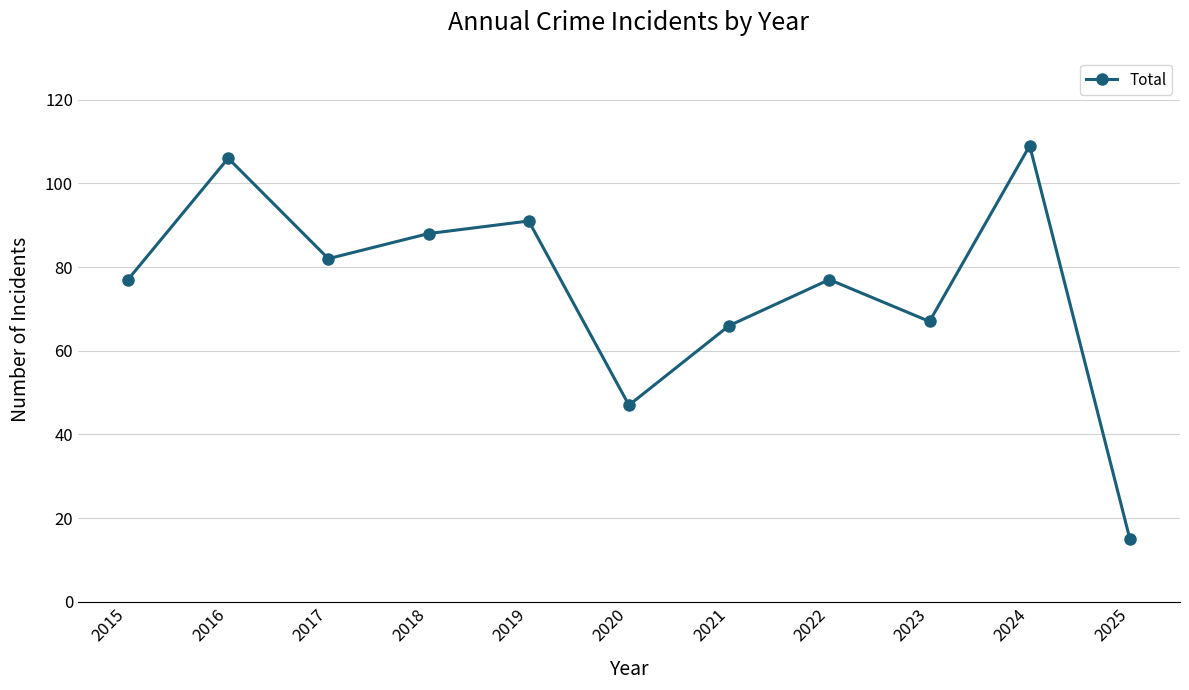

Is this an area chart (filled region under the line)?

No